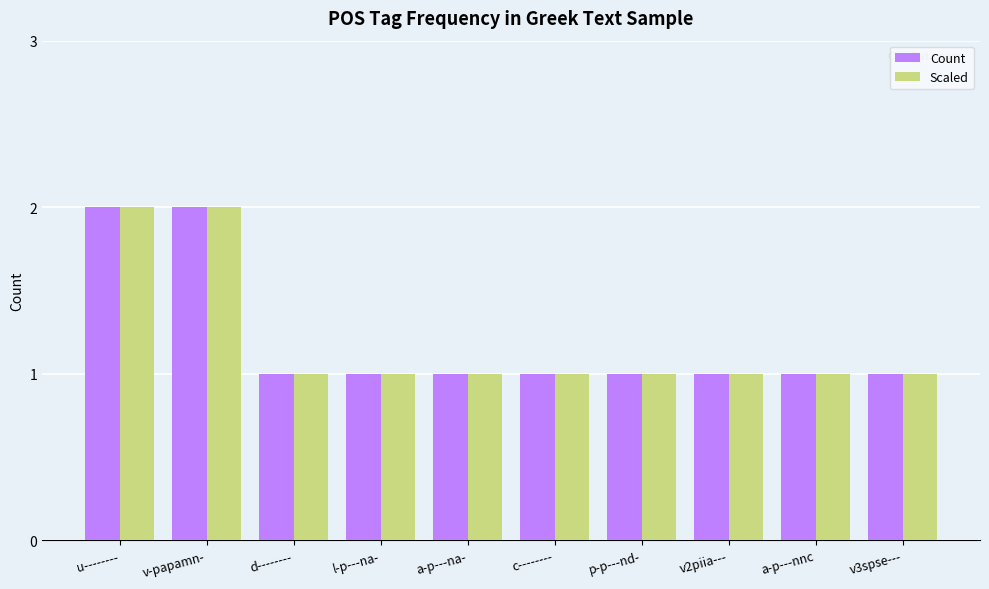

What is the difference between the second highest and second lowest values in the Scaled series?

1